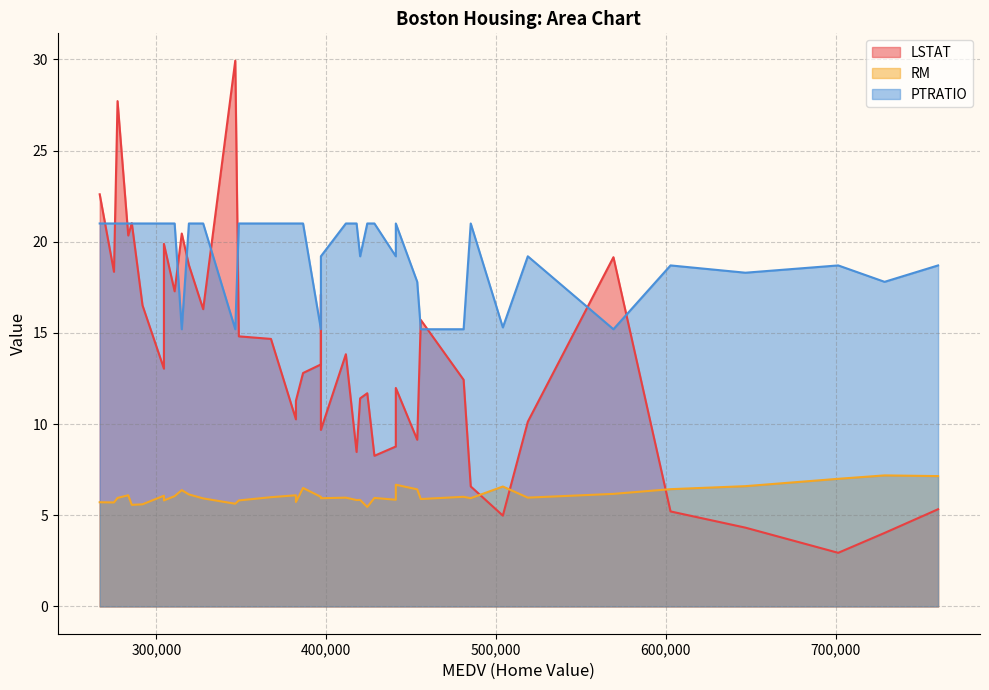

Between 386400 and 396900, which is larger?

396900